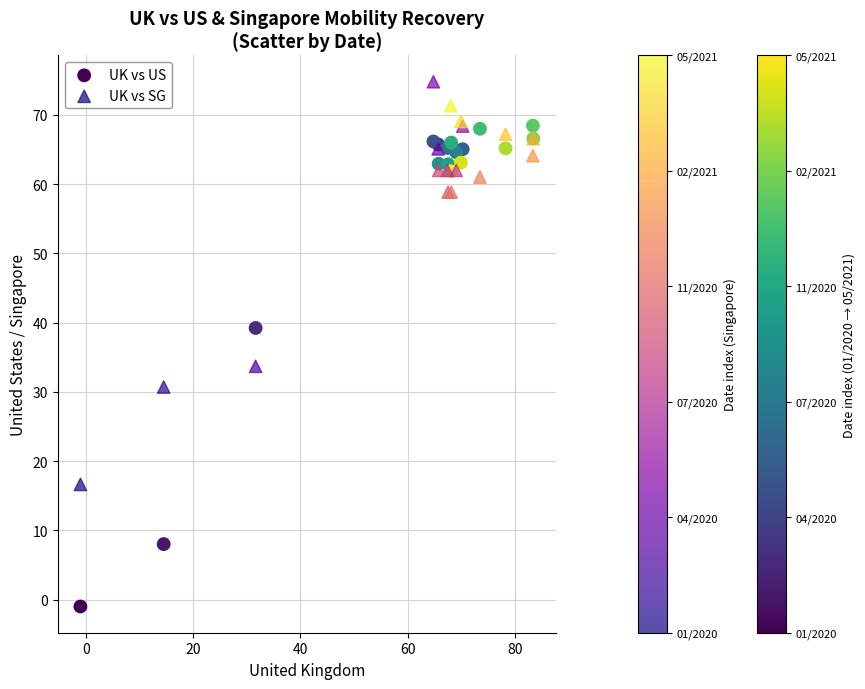

Which series has the widest spread of Y values?

UK vs US